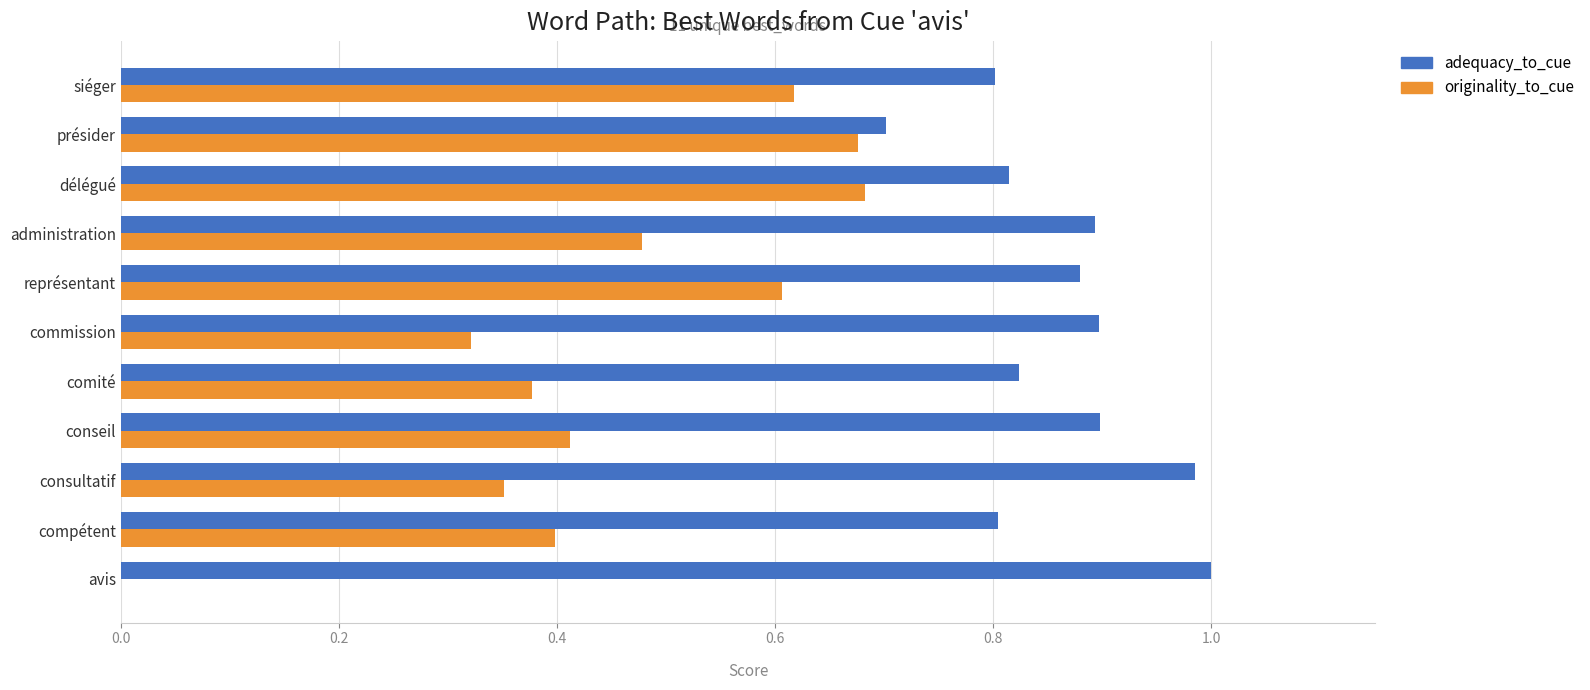

The value of adequacy_to_cue at consultatif is 1.0. True or false?

True